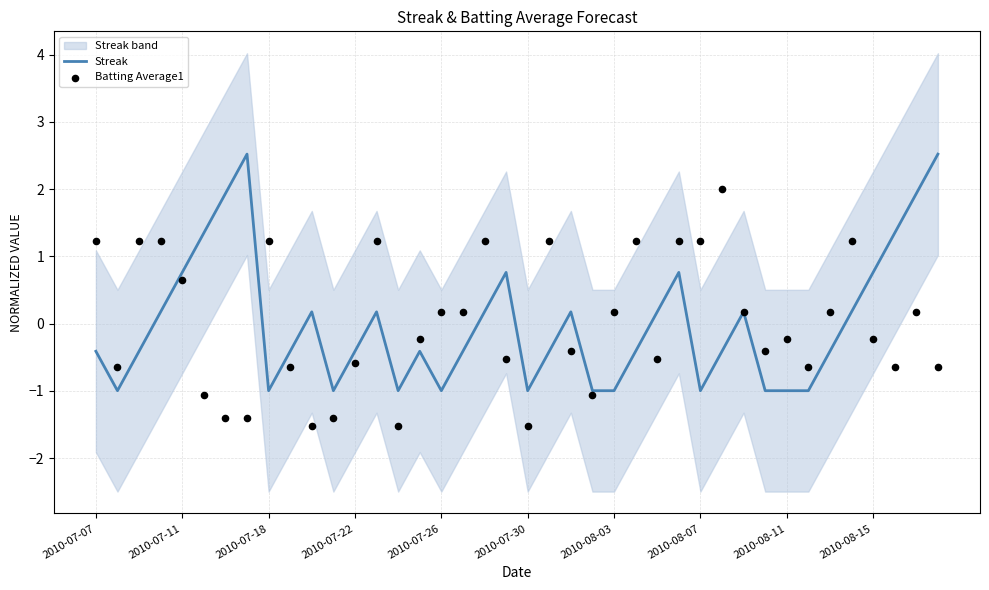

Which series reaches the maximum Y coordinate?

Streak